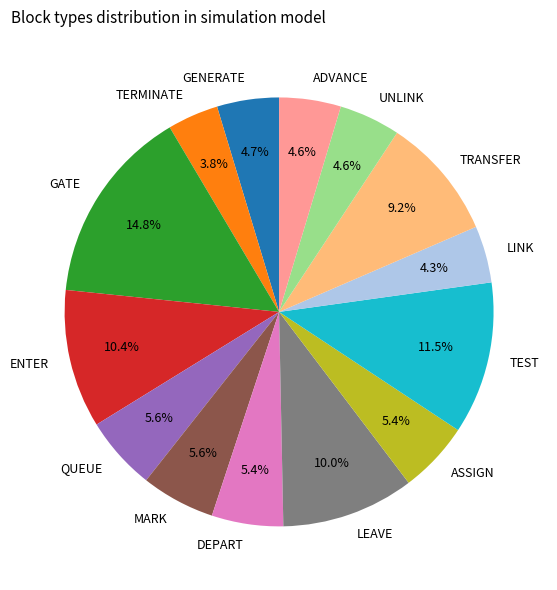

Which slice is the largest?

GATE